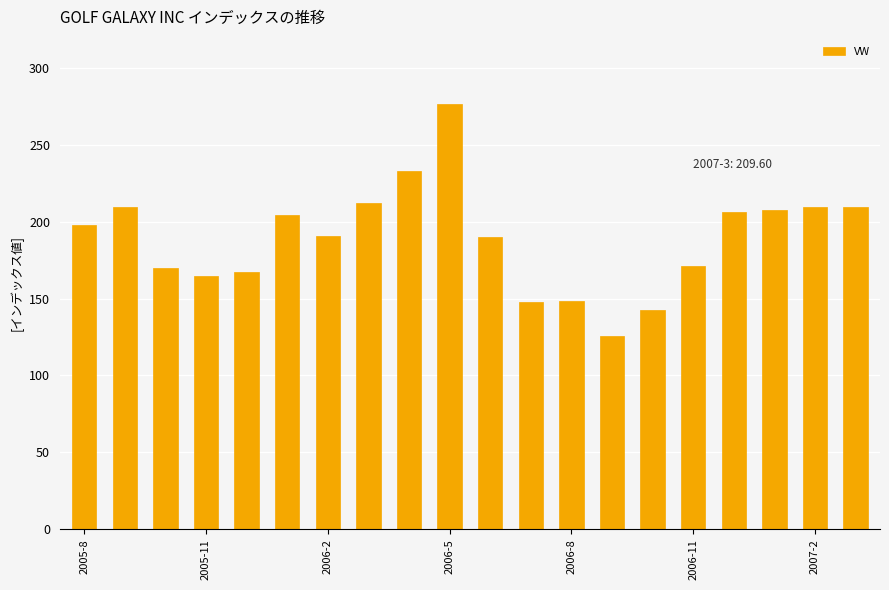

What is the maximum value shown in the chart?

276.2